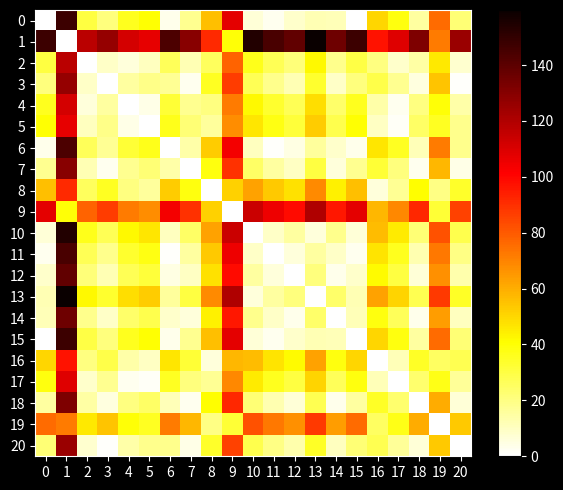

Which category has the lowest value in the 2 series?

2